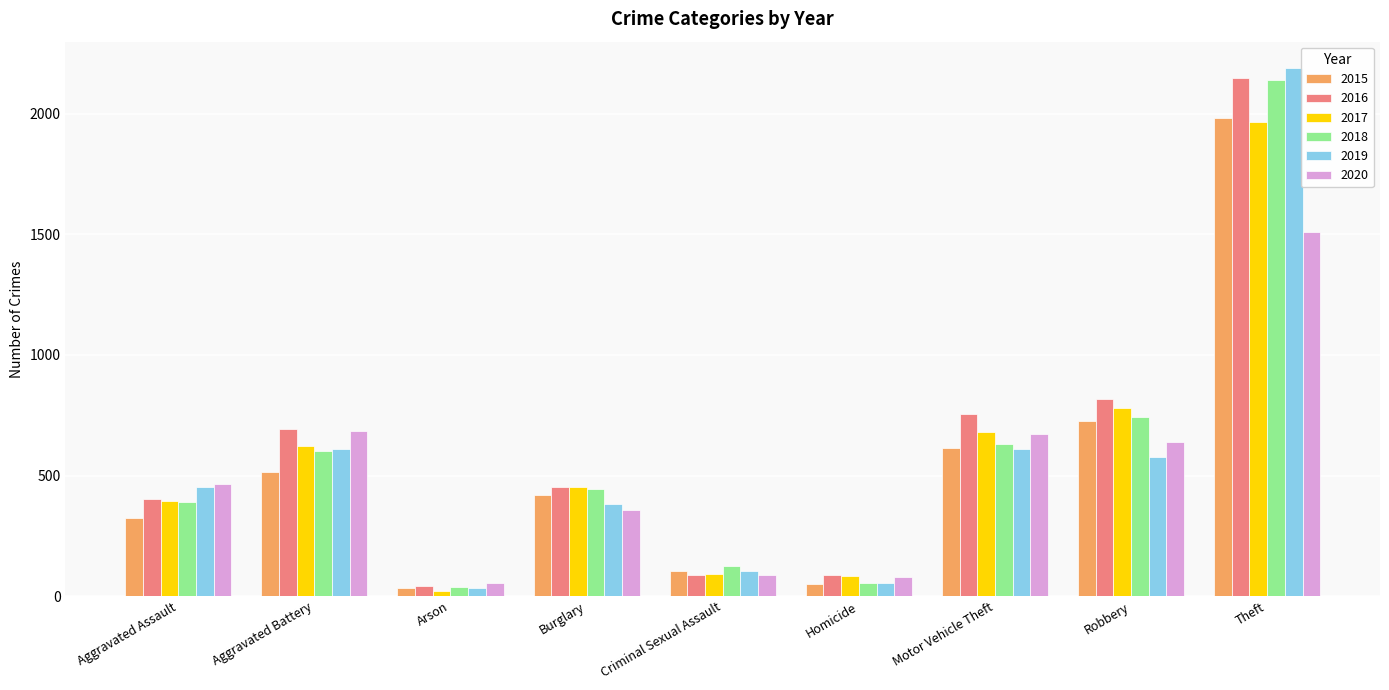

What is the difference between the maximum and minimum values in the 2020 series?

1457